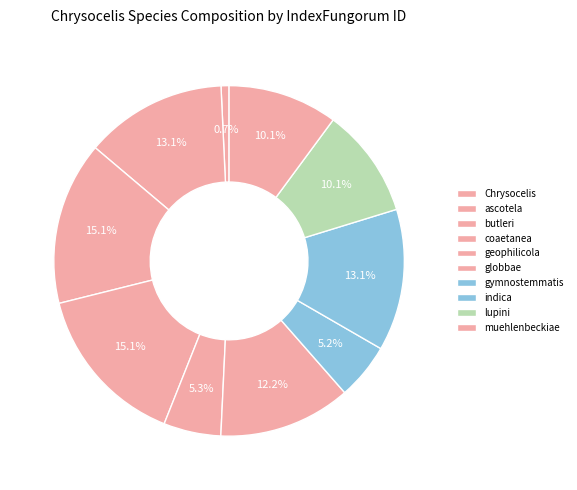

What percentage do muehlenbeckiae and Chrysocelis together represent?

10.9%